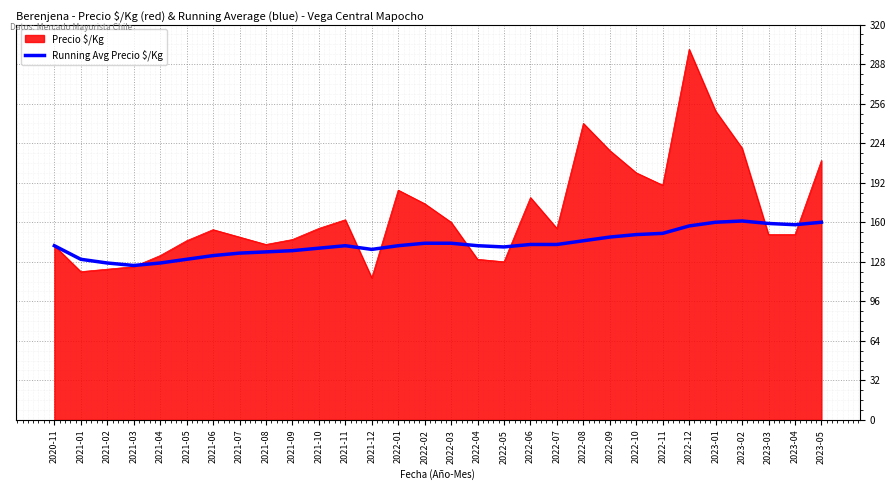

Read the Precio $/Kg value at 2022-06, to the nearest 5.

180